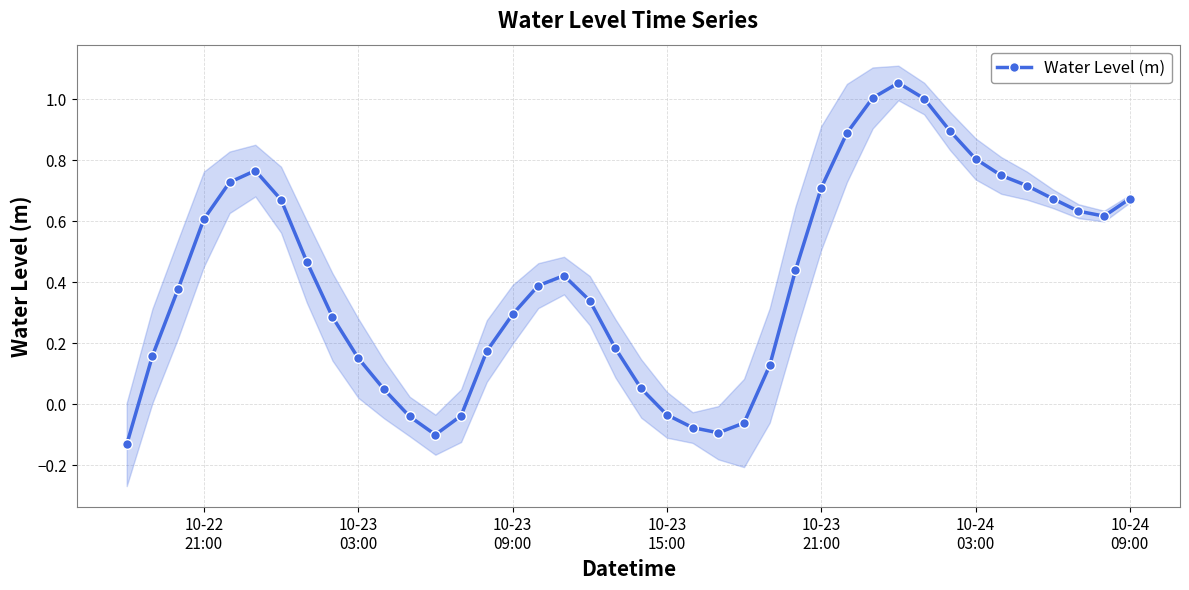

In Water Level (m), how many points are lower than both neighbors (excluding endpoints)?

3